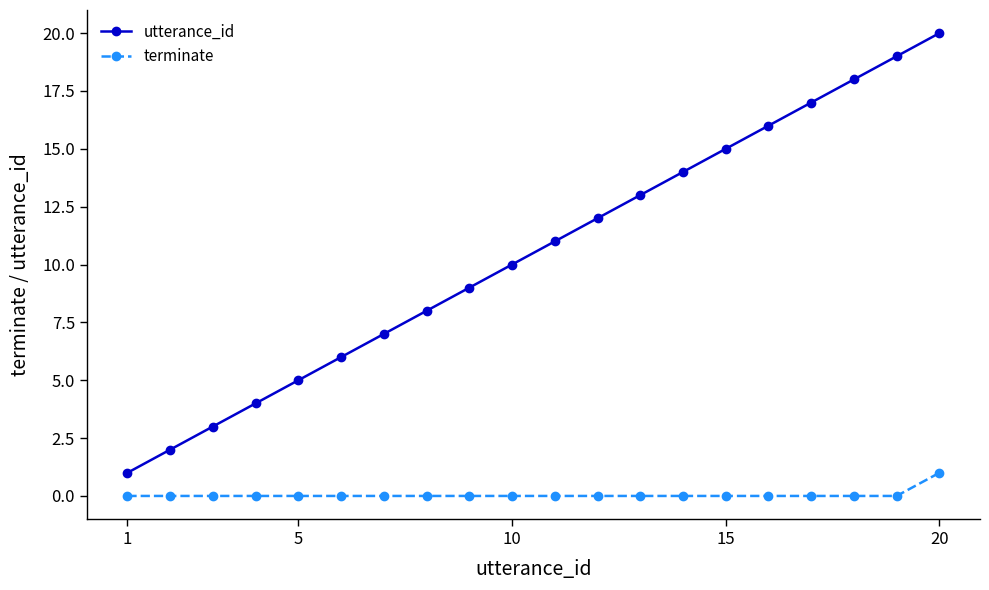

True or false: terminate and utterance_id cross at least once.

False